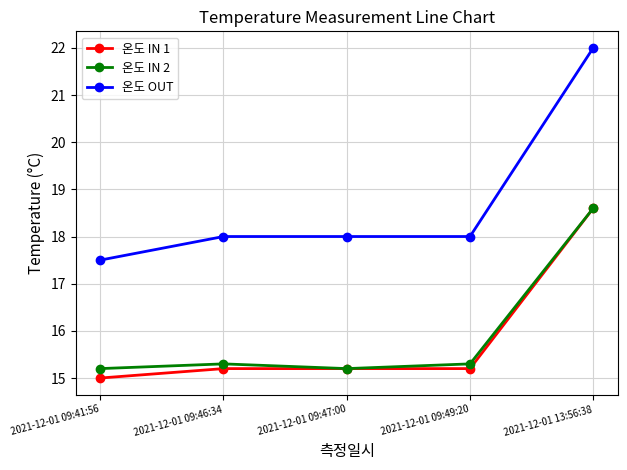

What is the minimum value for 온도 IN 2?

15.2